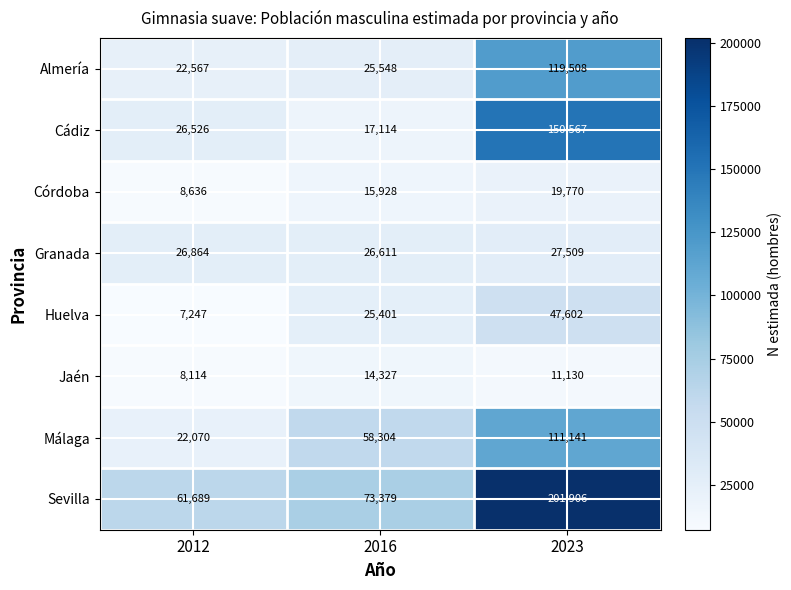

Reading left to right, what are all the values shown in this chart?

Almería: 22567	25548	119508
Cádiz: 26526	17114	150567
Córdoba: 8636	15928	19770
Granada: 26864	26611	27509
Huelva: 7247	25401	47602
Jaén: 8114	14327	11130
Málaga: 22070	58304	111141
Sevilla: 61689	73379	201906